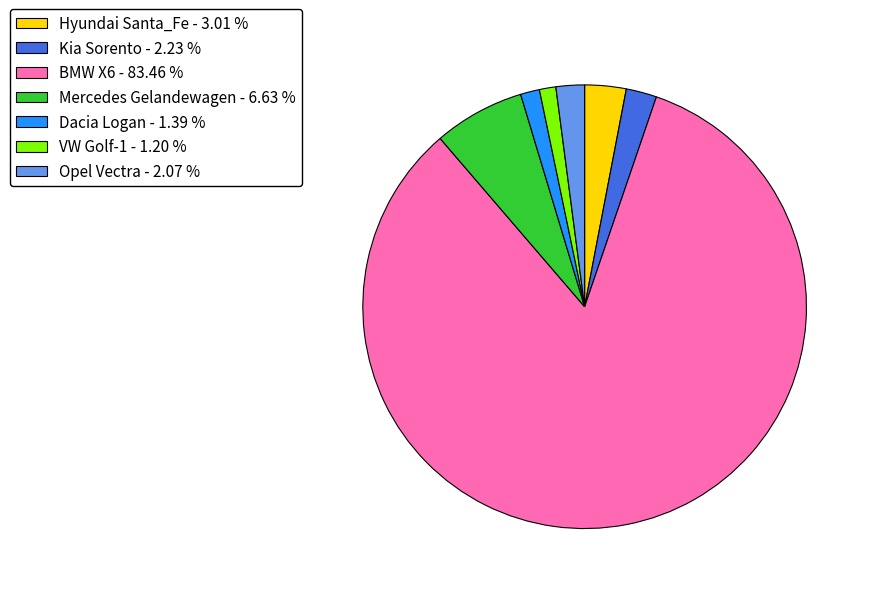

Does BMW X6 - 83.46 % represent more than half of the total?

Yes